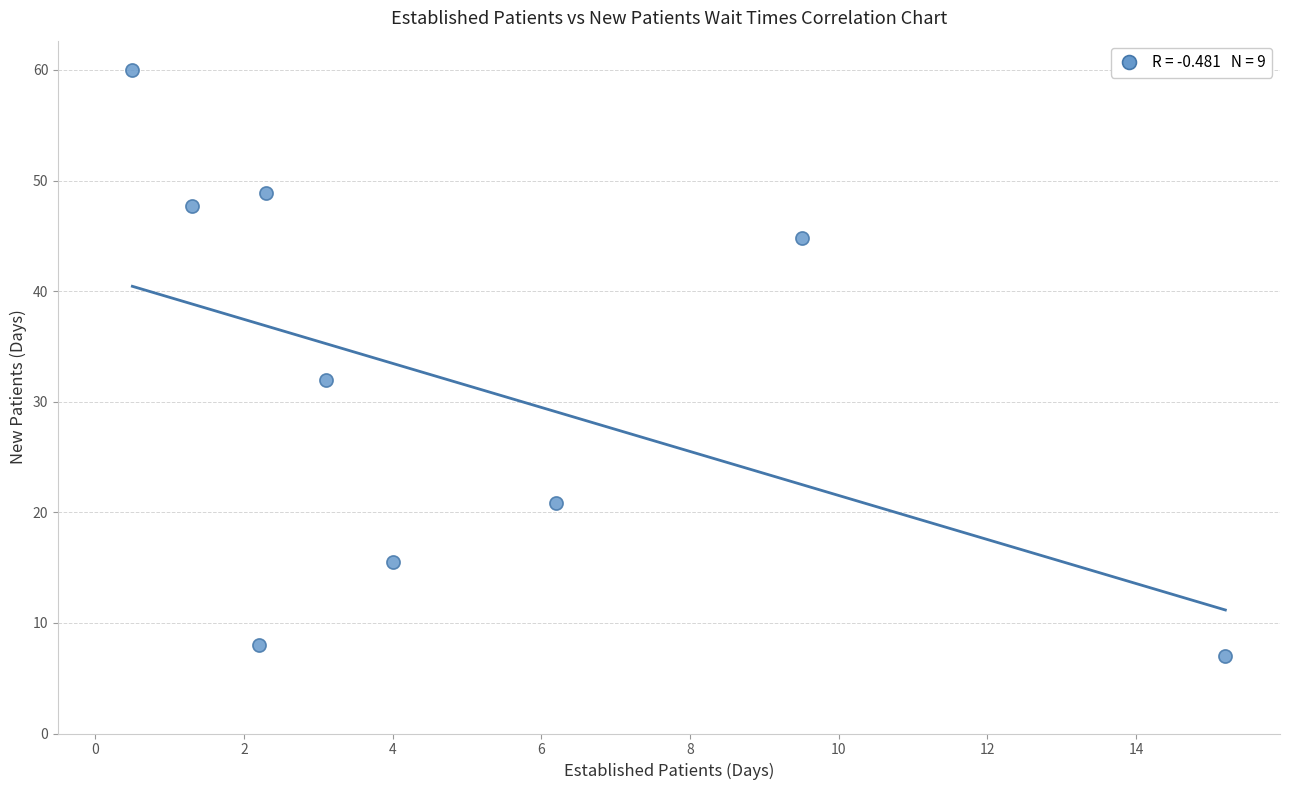

What is the average X value?

4.9